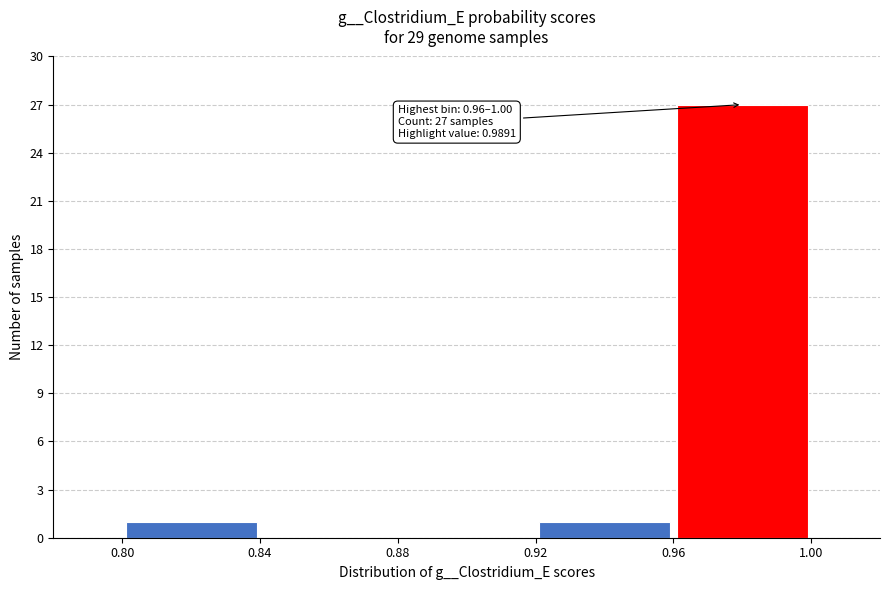

Which range on the x-axis has the tallest bar?

0.96 to 1.00